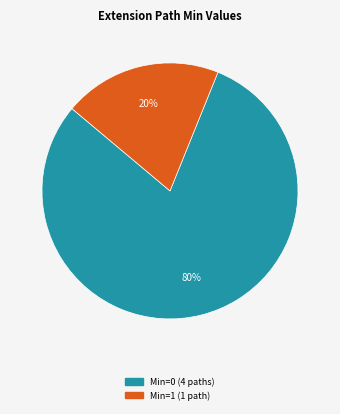

Count the number of slices in the pie.

2